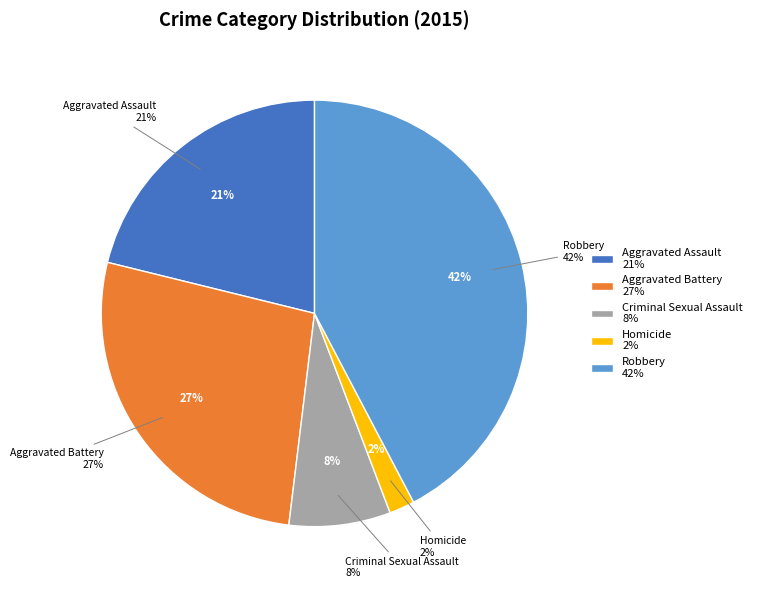

Combined, do Aggravated Assault and Criminal Sexual Assault account for over 50%?

No